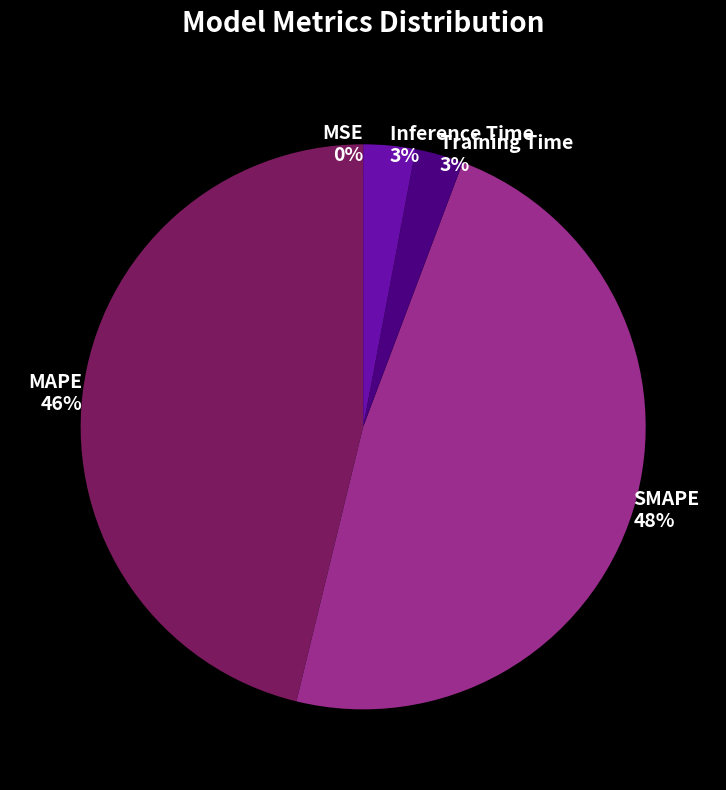

Is there a majority slice in this chart?

No